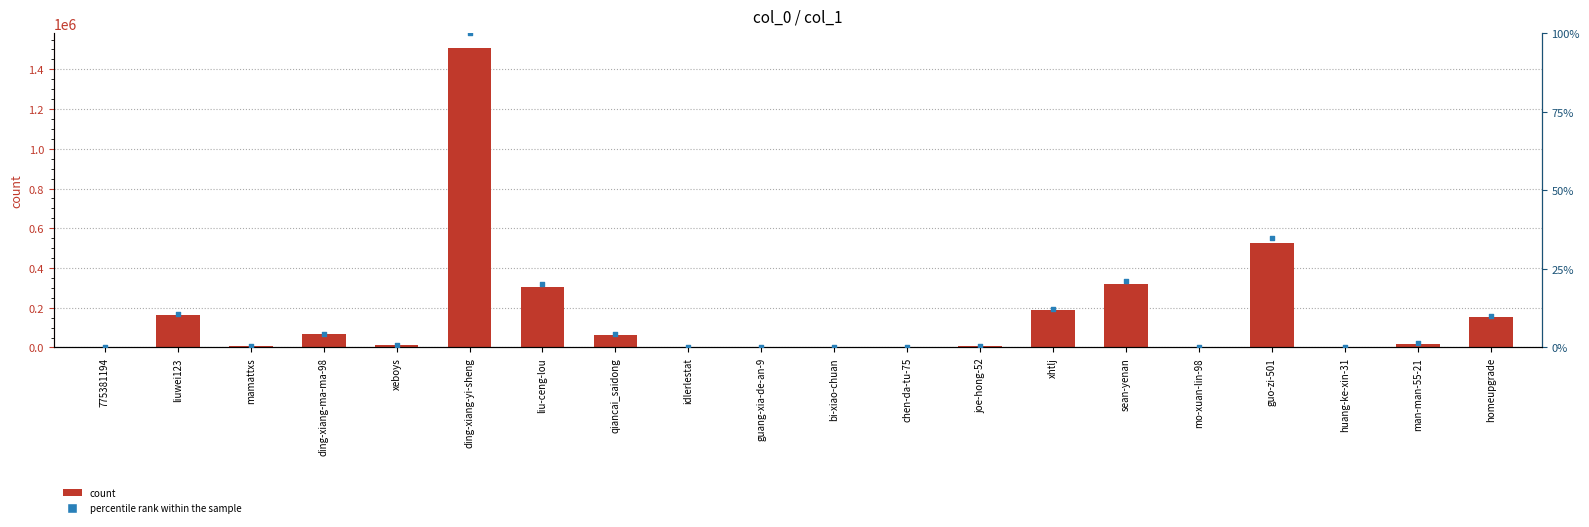

Which series reaches the maximum Y coordinate?

col_1